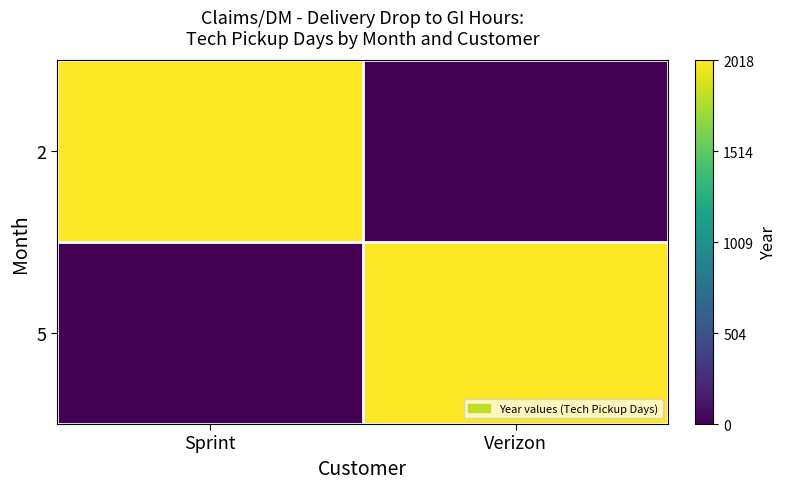

Which has a higher value, Verizon or Sprint?

Sprint